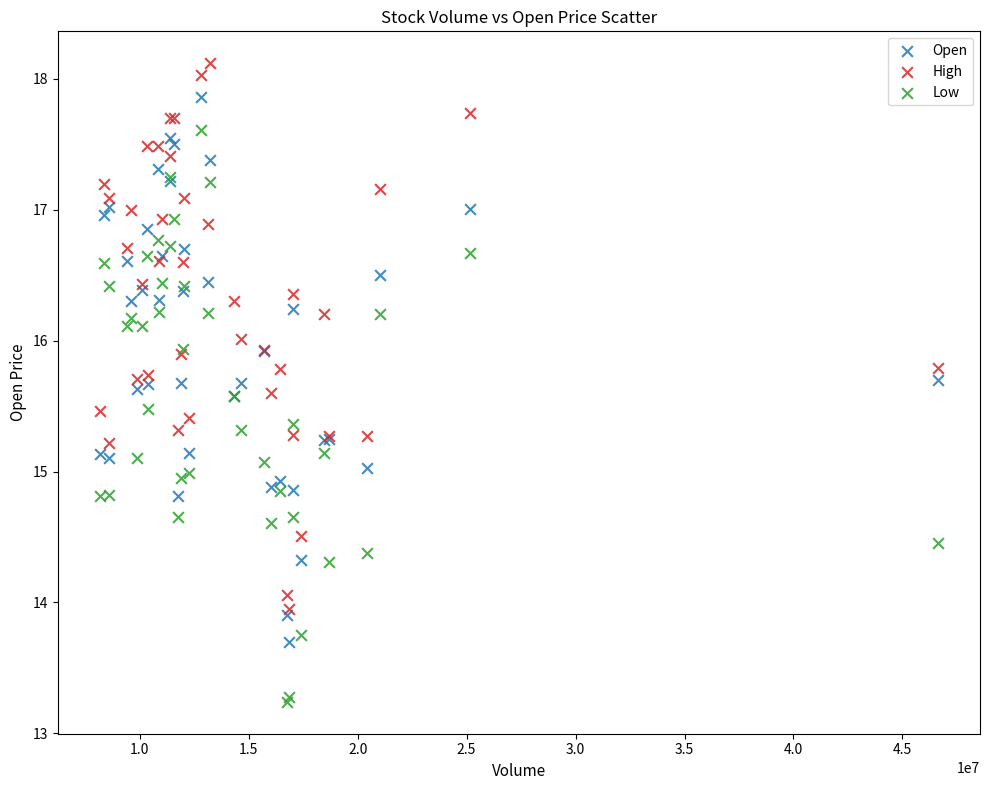

What are all the series names shown in the legend?

Open, High, Low